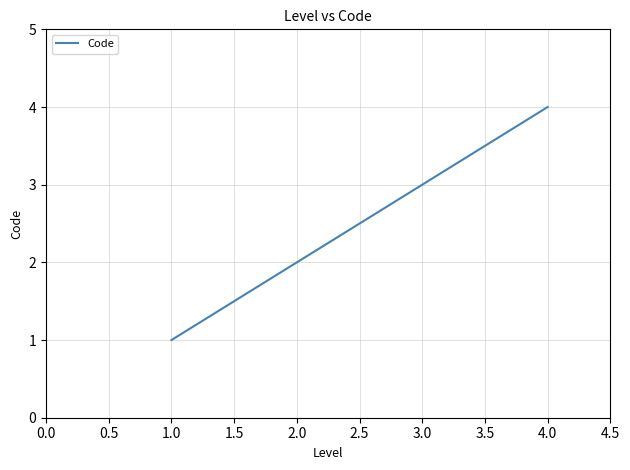

Does the chart display data point markers on the line(s)?

No